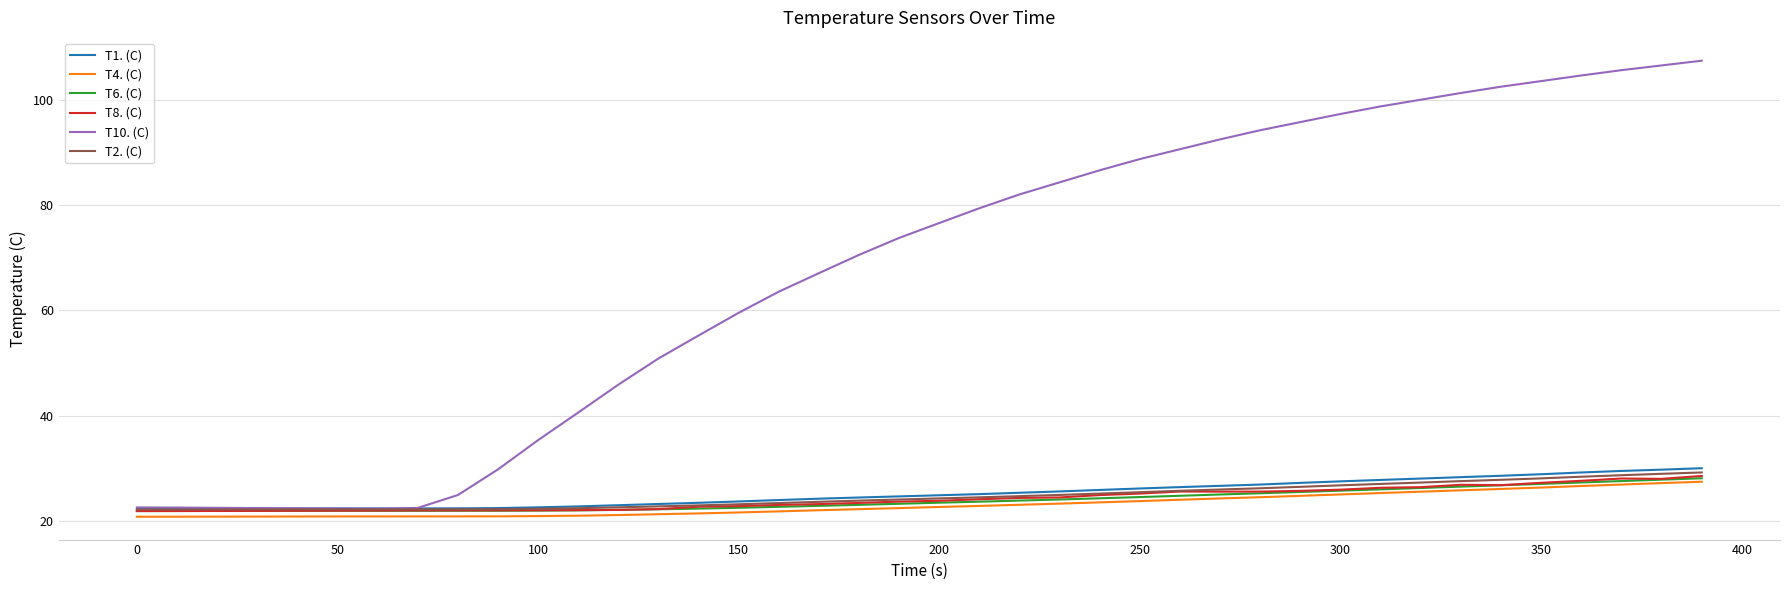

How many lines are shown in the chart?

6